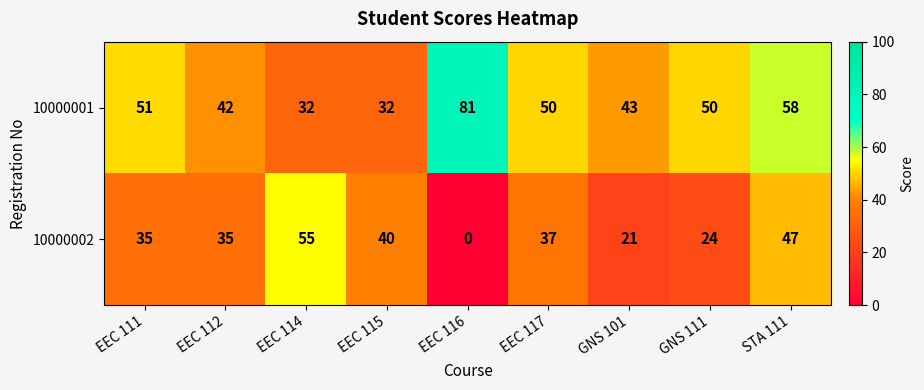

What is the difference between the 10000001 values at EEC 117 and STA 111?

8